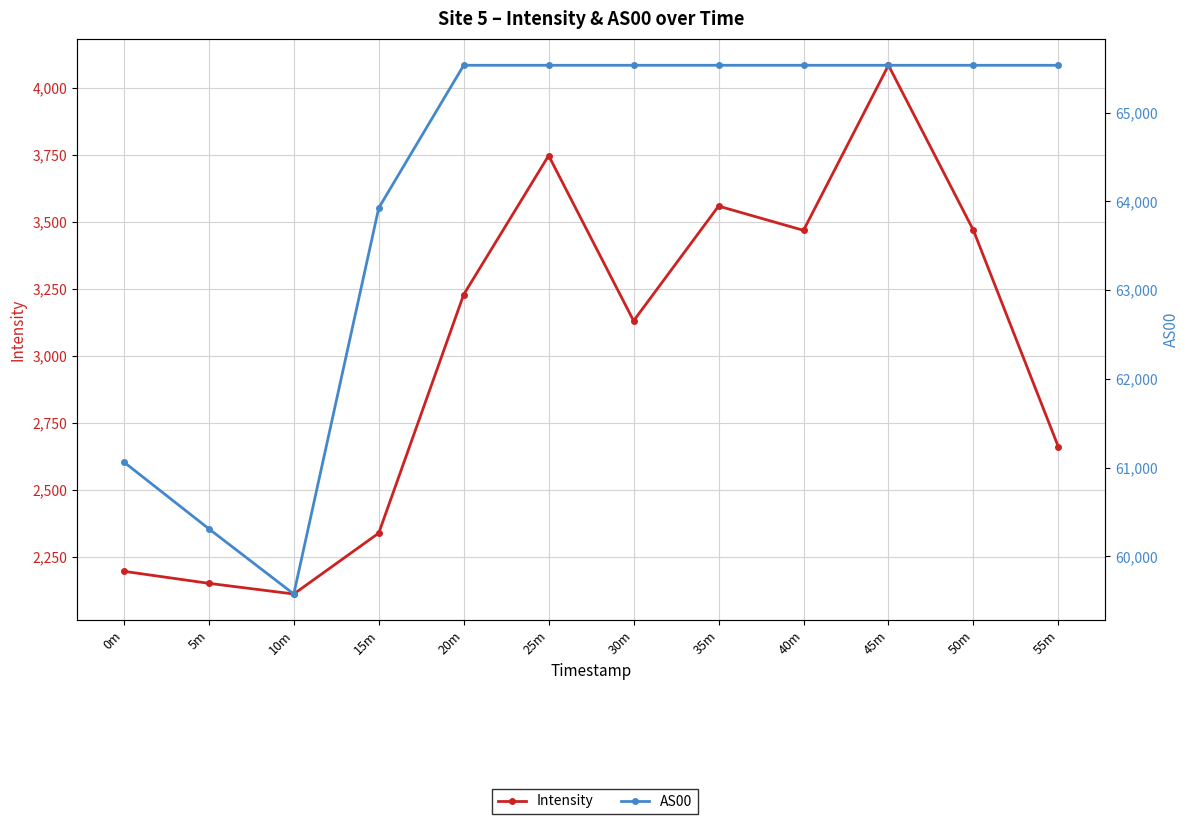

Is the value of Intensity at 20m greater than the value of AS00 at 20m?

No